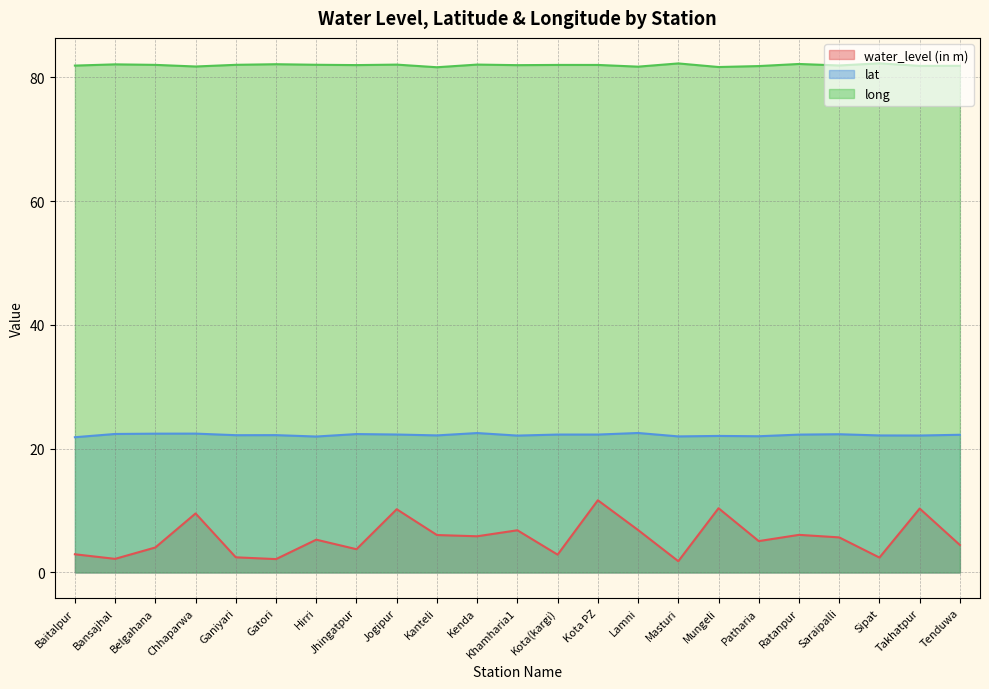

Reading right to left, extract all data points from this chart.

water_level (in m): 4.4	10.3	2.4	5.7	6.1	5.1	10.4	1.8	6.9	11.7	2.9	6.8	5.8	6.0	10.2	3.8	5.3	2.2	2.5	9.5	4.0	2.2	2.9
lat: 22.3	22.1	22.1	22.3	22.3	22.0	22.1	22.0	22.5	22.3	22.3	22.1	22.5	22.2	22.3	22.4	22.0	22.2	22.2	22.4	22.4	22.4	21.9
long: 81.9	81.9	82.3	81.9	82.2	81.8	81.7	82.3	81.7	82.0	82.0	82.0	82.1	81.7	82.1	82.0	82.0	82.1	82.0	81.8	82.0	82.1	81.9